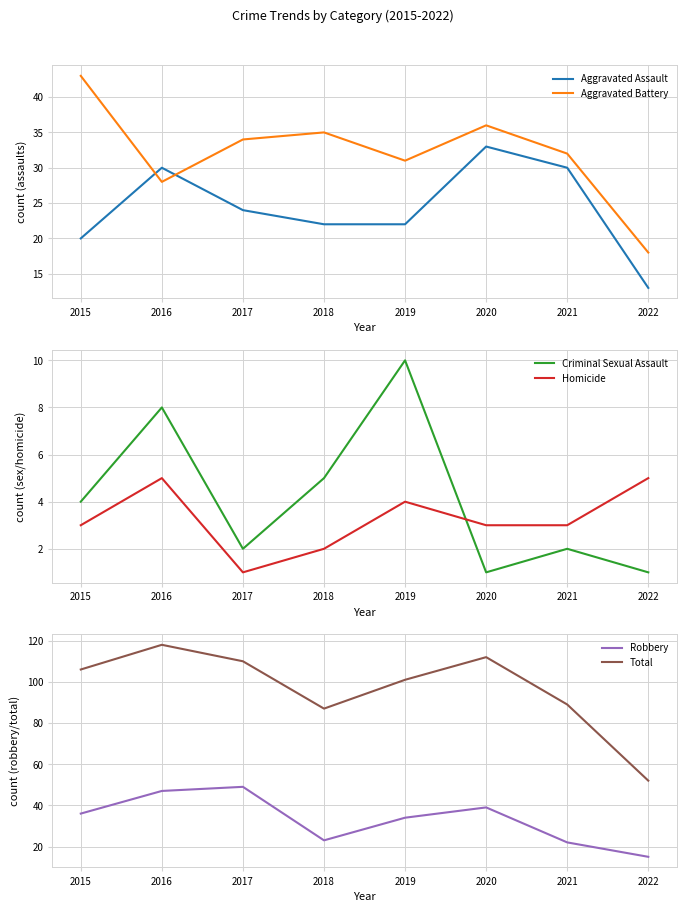

Is the value of Total at 2015 greater than the value of Criminal Sexual Assault at 2018?

Yes